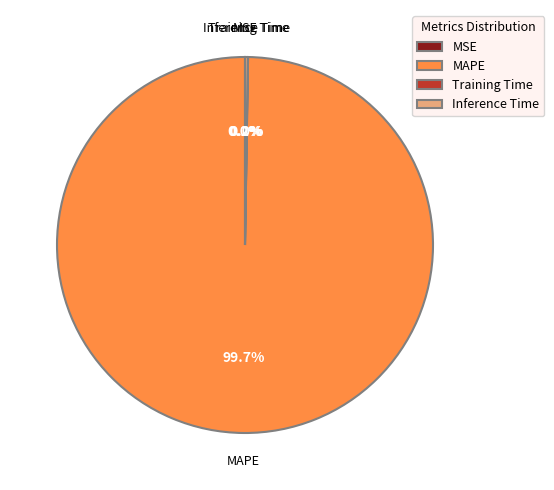

The MAPE slice represents 100% of the pie. True or false?

True